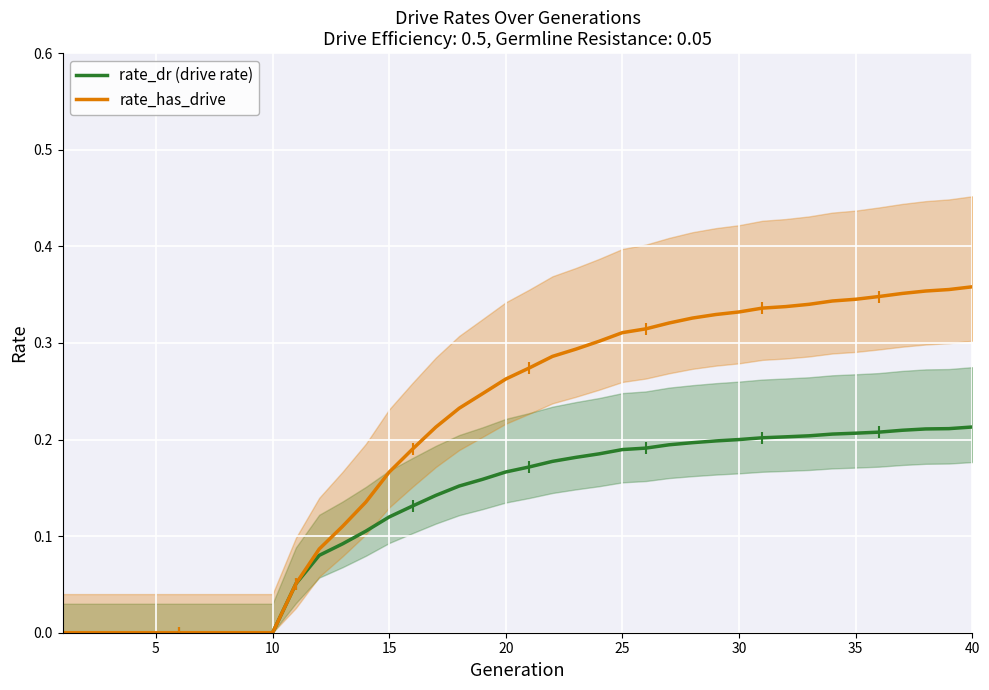

What is the difference between the maximum and minimum values in the rate_has_drive series?

0.4